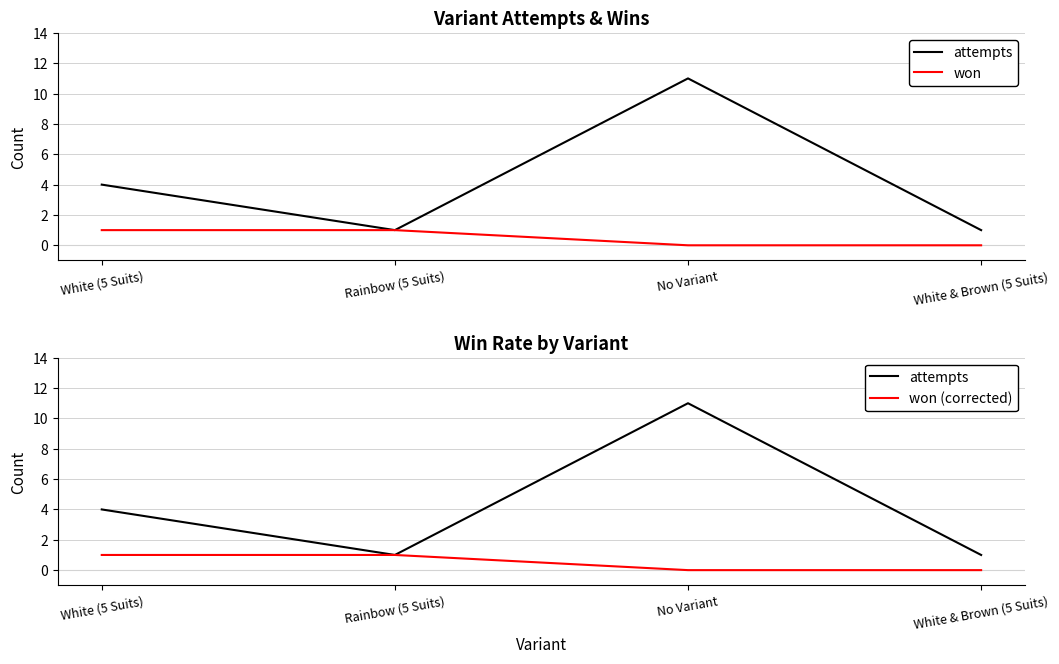

What position from the right is White & Brown (5 Suits)?

1